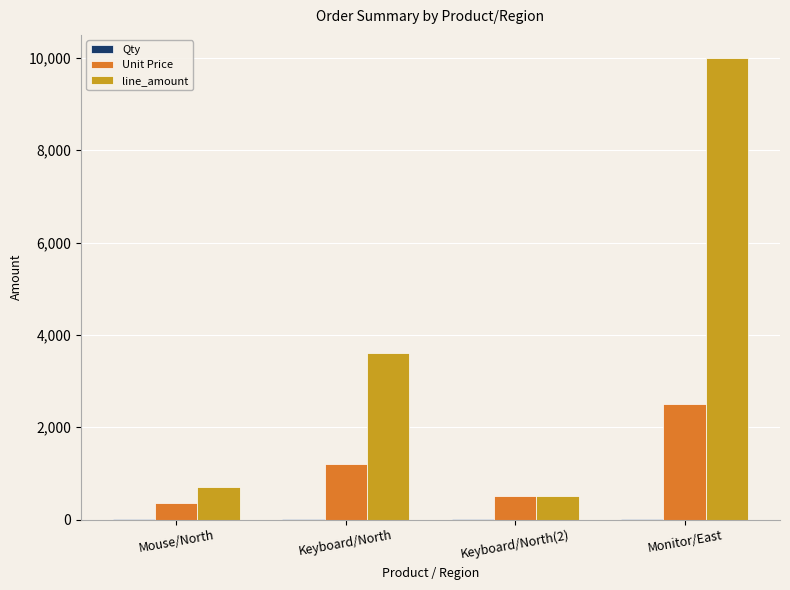

What is the sum of the Unit Price values at Keyboard/North(2) and Monitor/East?

3000